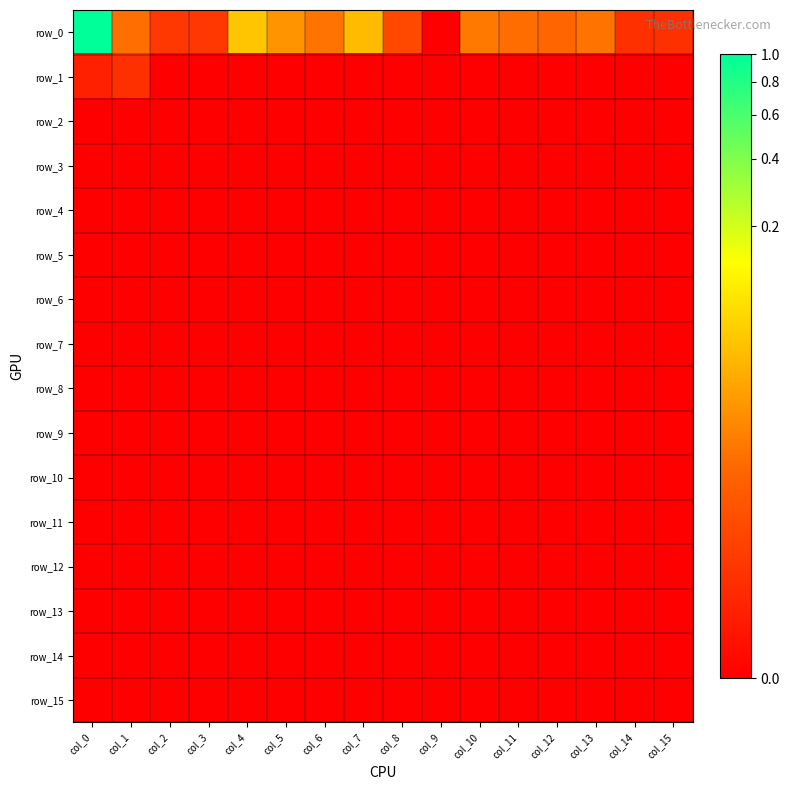

At which label is row_9 closest to 0?

col_0